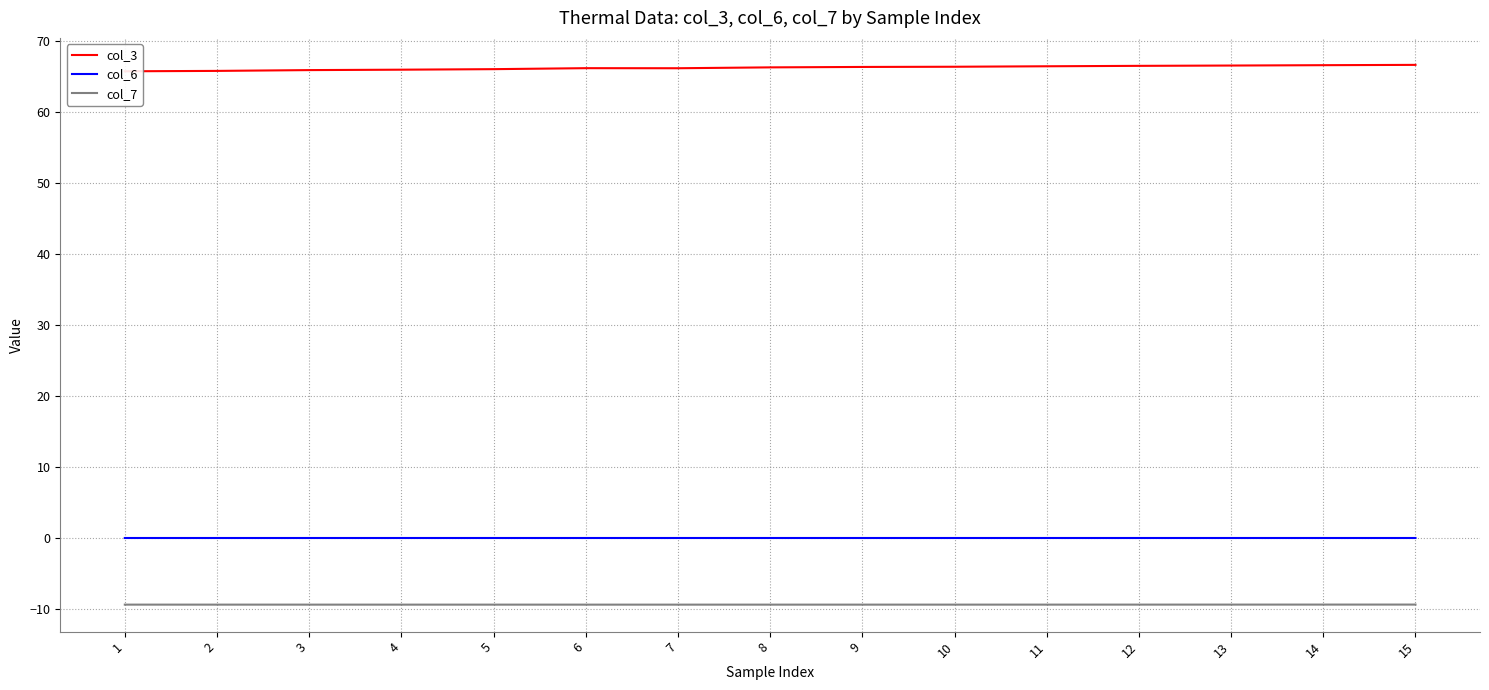

What are all the series names shown in the legend?

col_3, col_6, col_7